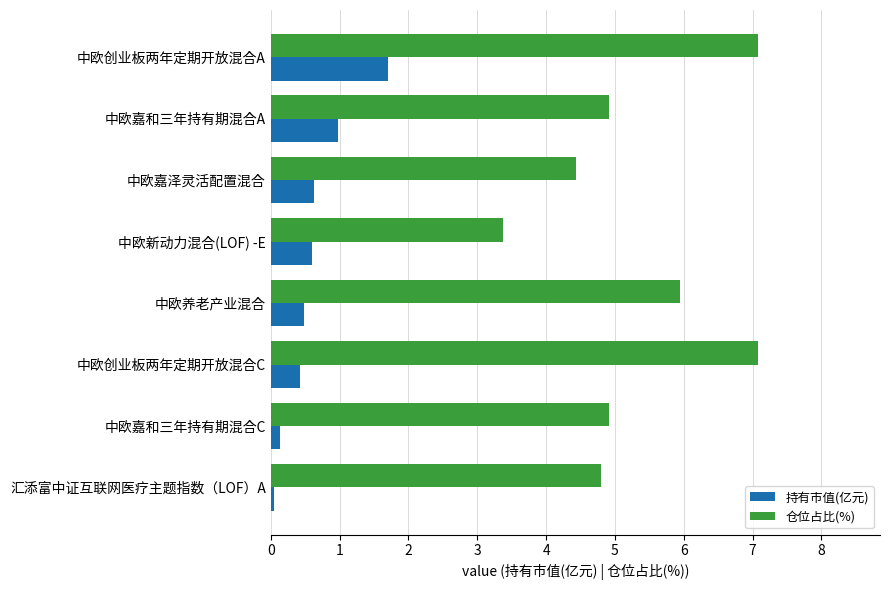

What is the spread (max minus min) of values at 中欧创业板两年定期开放混合C?

6.6